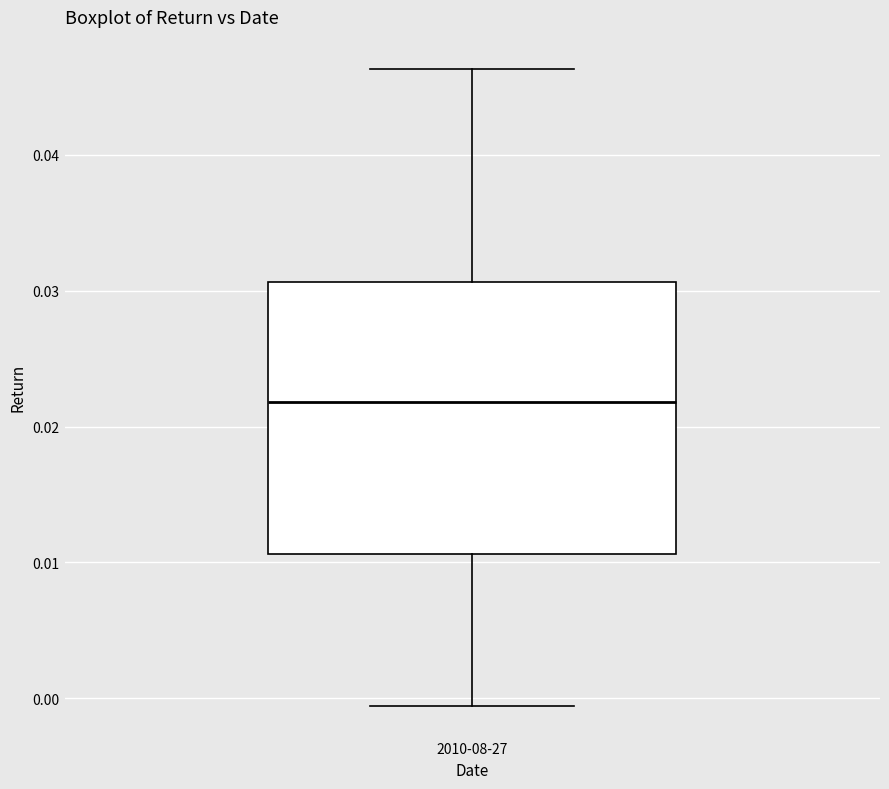

Where is the upper edge of the box for 2010-08-27 on the y-axis? The values are not printed on the chart, so give them approximately, as read against the axis.

0.031